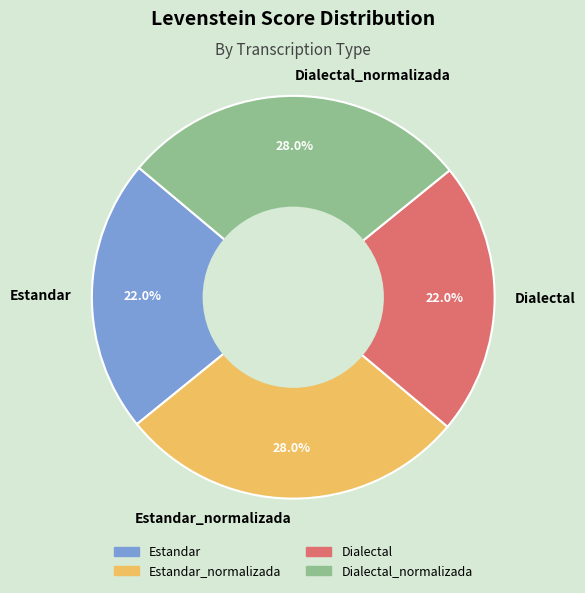

To the nearest percent, what percentage of the pie is Dialectal?

22%